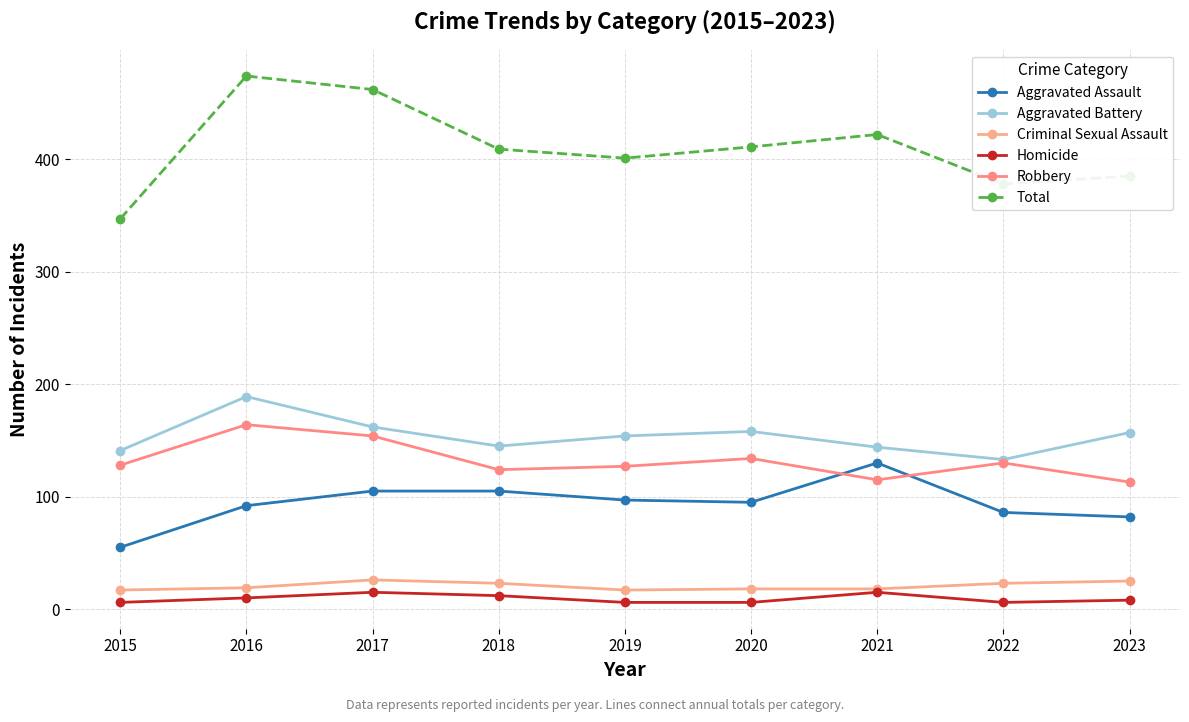

Reading left to right, list all the values displayed in this chart.

Aggravated Assault: 55	92	105	105	97	95	130	86	82
Aggravated Battery: 141	189	162	145	154	158	144	133	157
Criminal Sexual Assault: 17	19	26	23	17	18	18	23	25
Homicide: 6	10	15	12	6	6	15	6	8
Robbery: 128	164	154	124	127	134	115	130	113
Total: 347	474	462	409	401	411	422	378	385